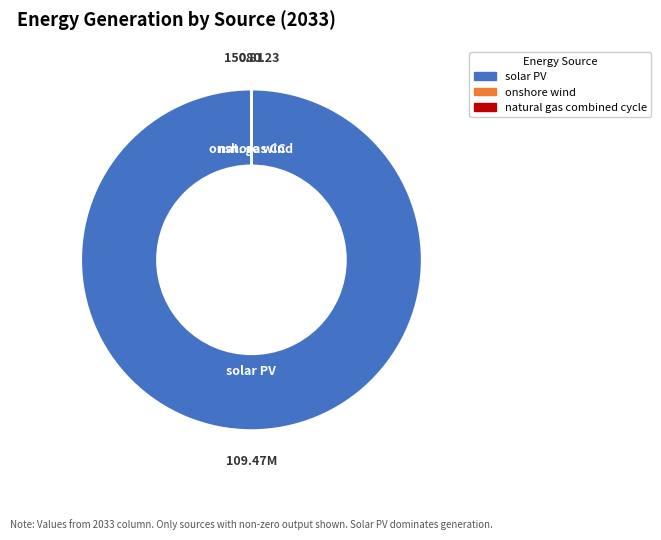

What is the majority slice?

solar PV